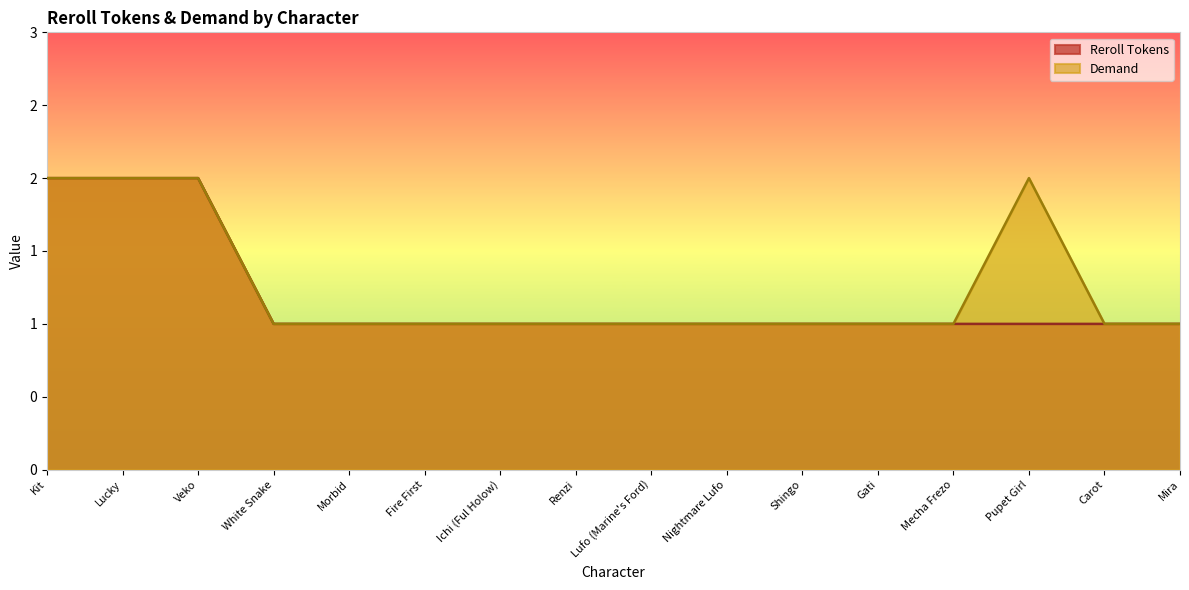

Rank the series by their maximum value, from highest to lowest.

Reroll Tokens, Demand